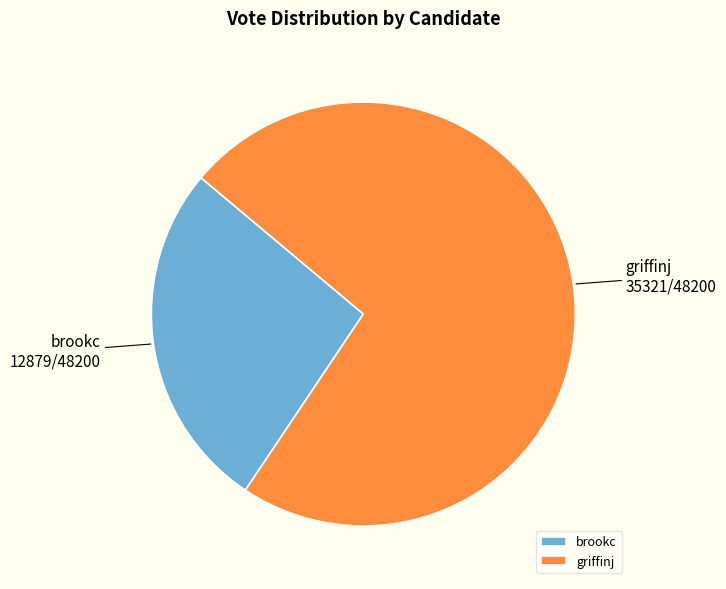

What is the ratio of the value at brookc to the value at griffinj?

0.4